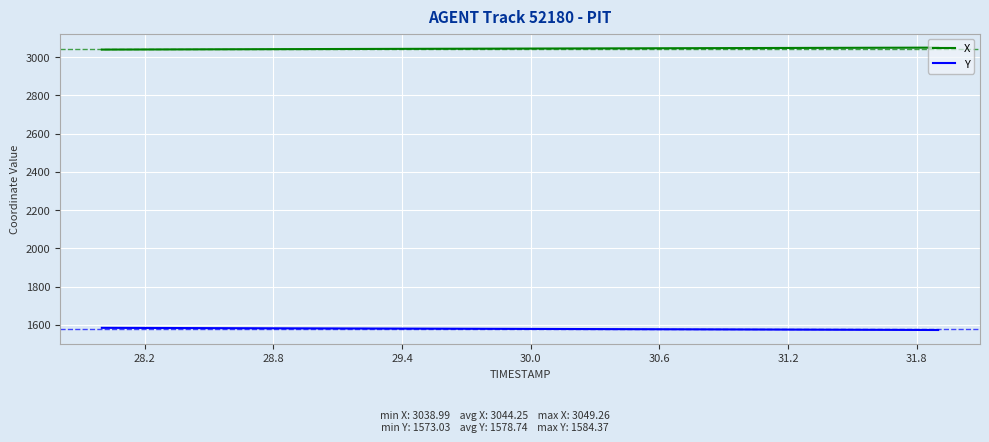

List the series in order of their overall mean, highest first.

X, Y